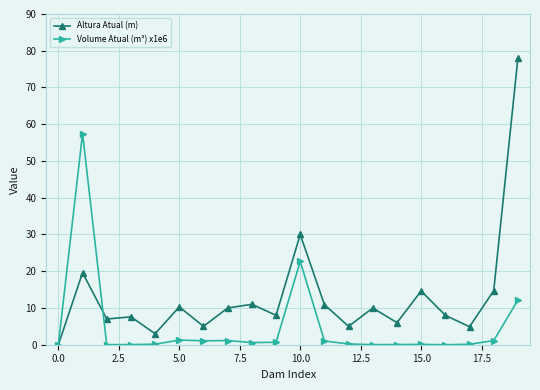

What are all the series names shown in the legend?

Altura Atual (m), Volume Atual (m³) x1e6